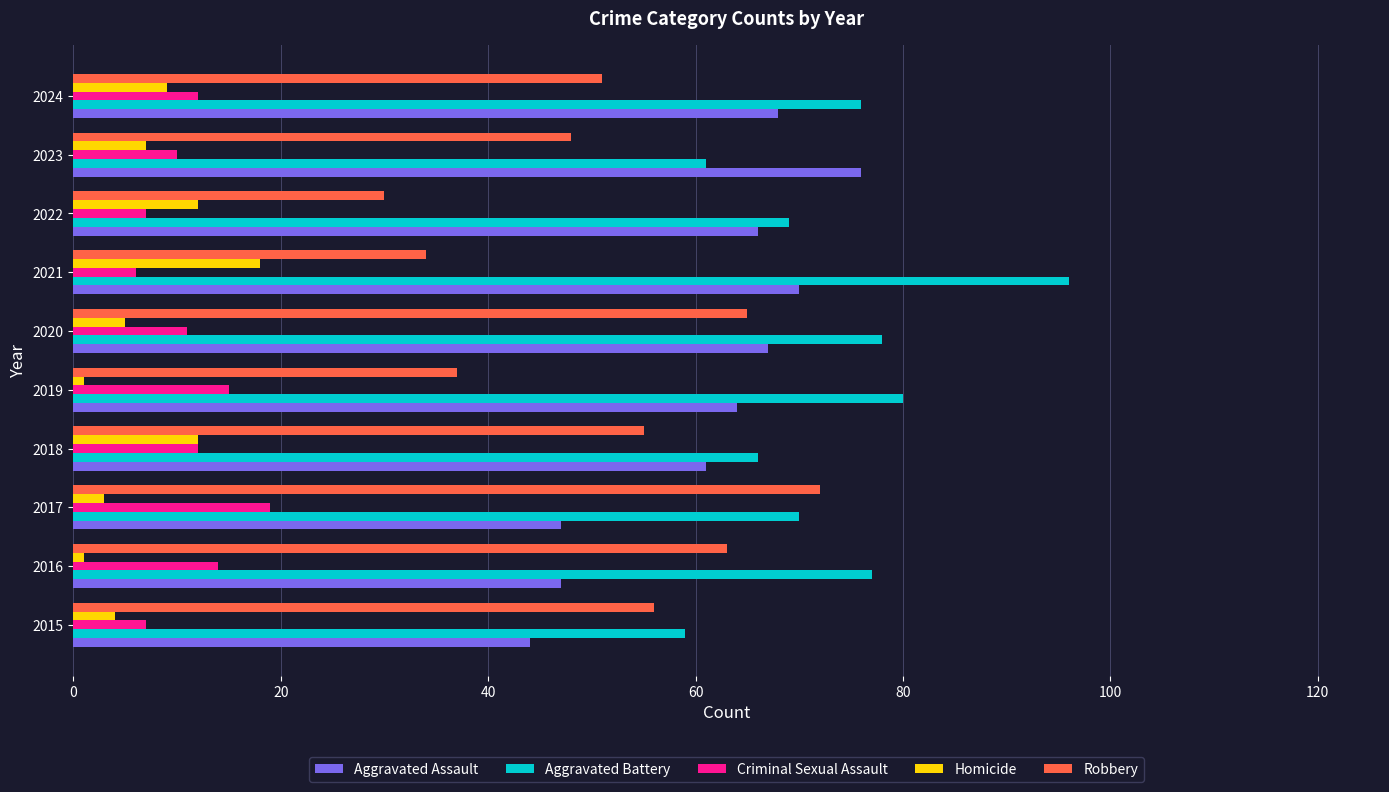

What is the approximate value of Criminal Sexual Assault at 2015?

7